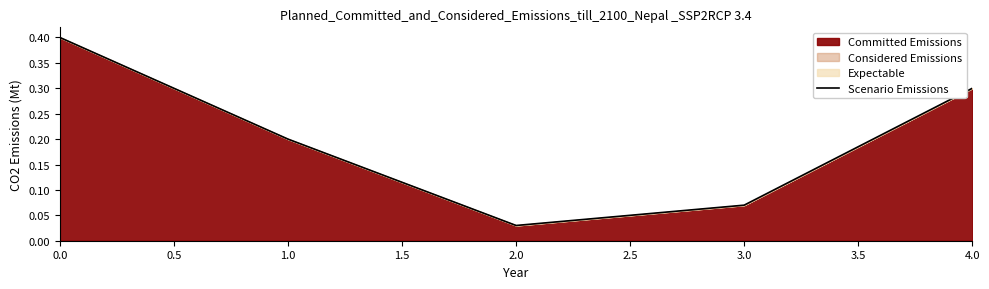

The value at 1.0 is 0.2. True or false?

True